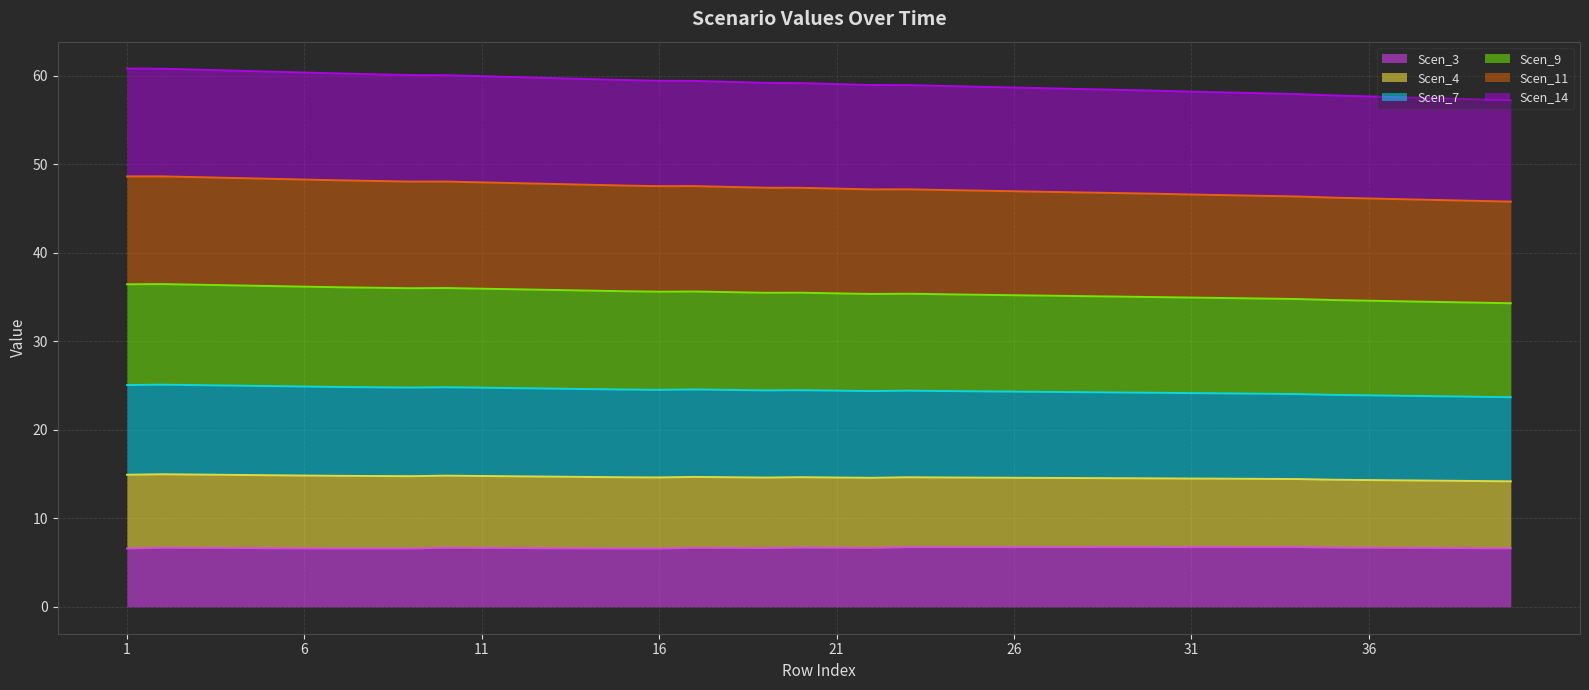

What is the highest value of the Scen_3 series?

6.7